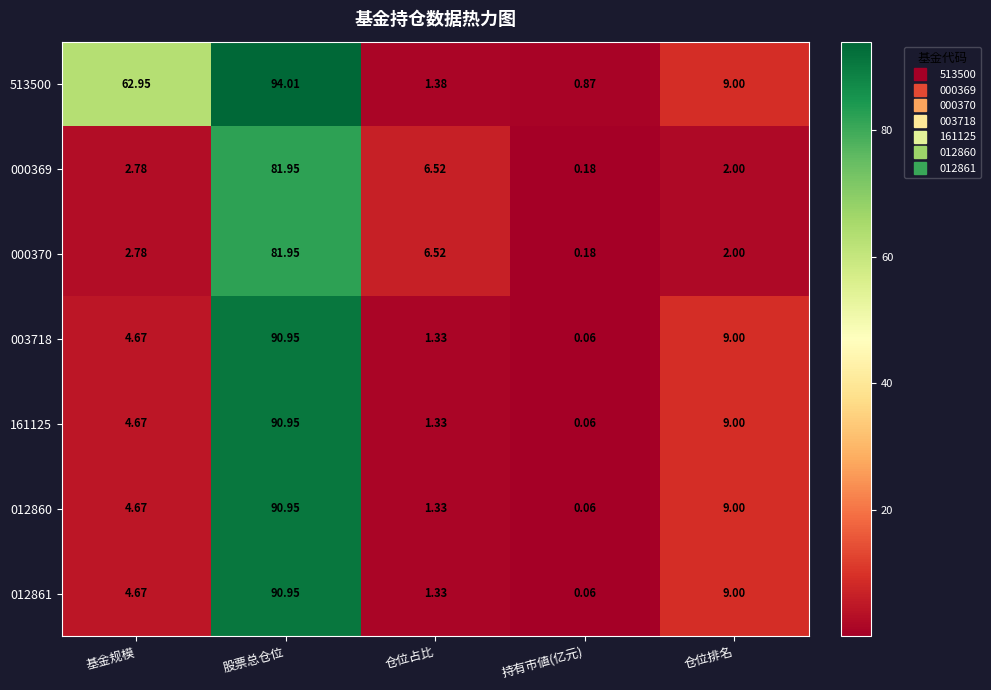

At which label does 012860 first exceed 4?

基金规模